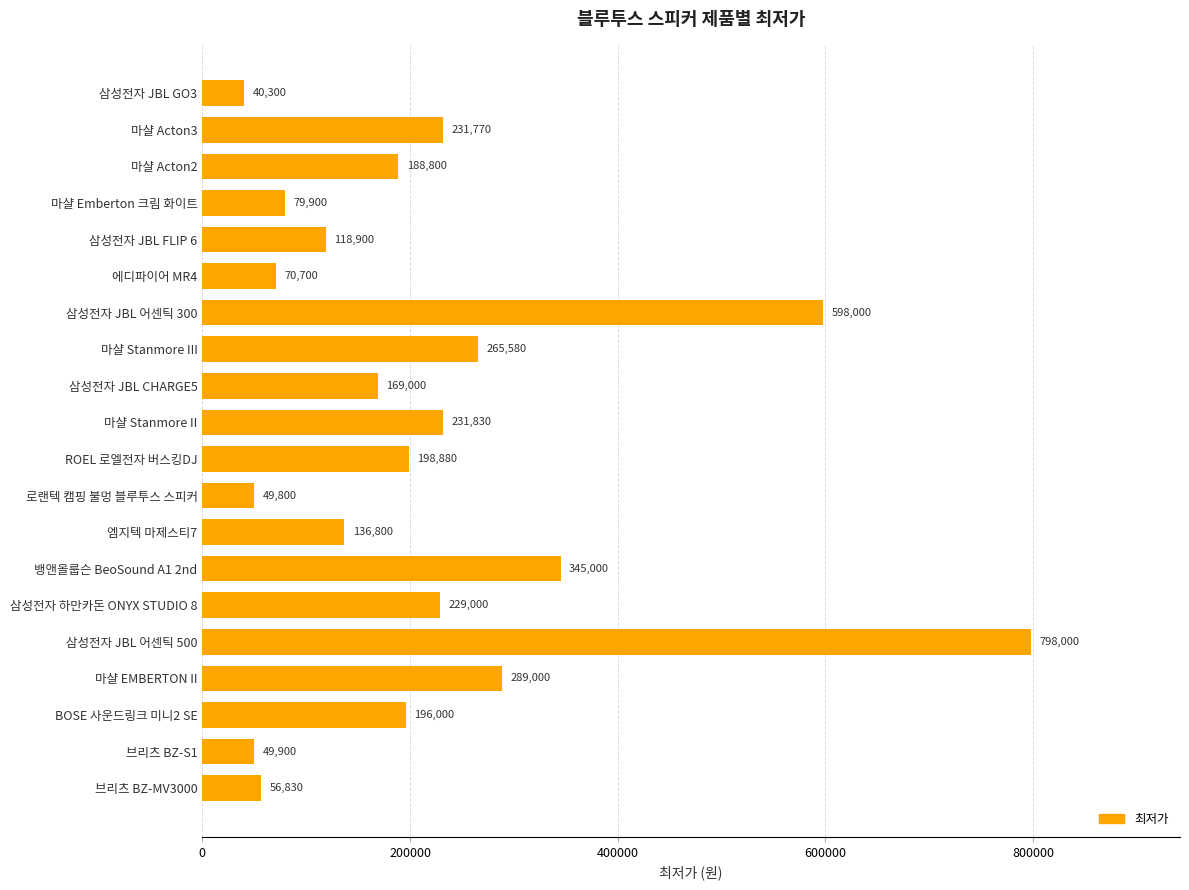

What is the change in value from 엠지텍 마제스티7 to 마샬 EMBERTON II?

+152200